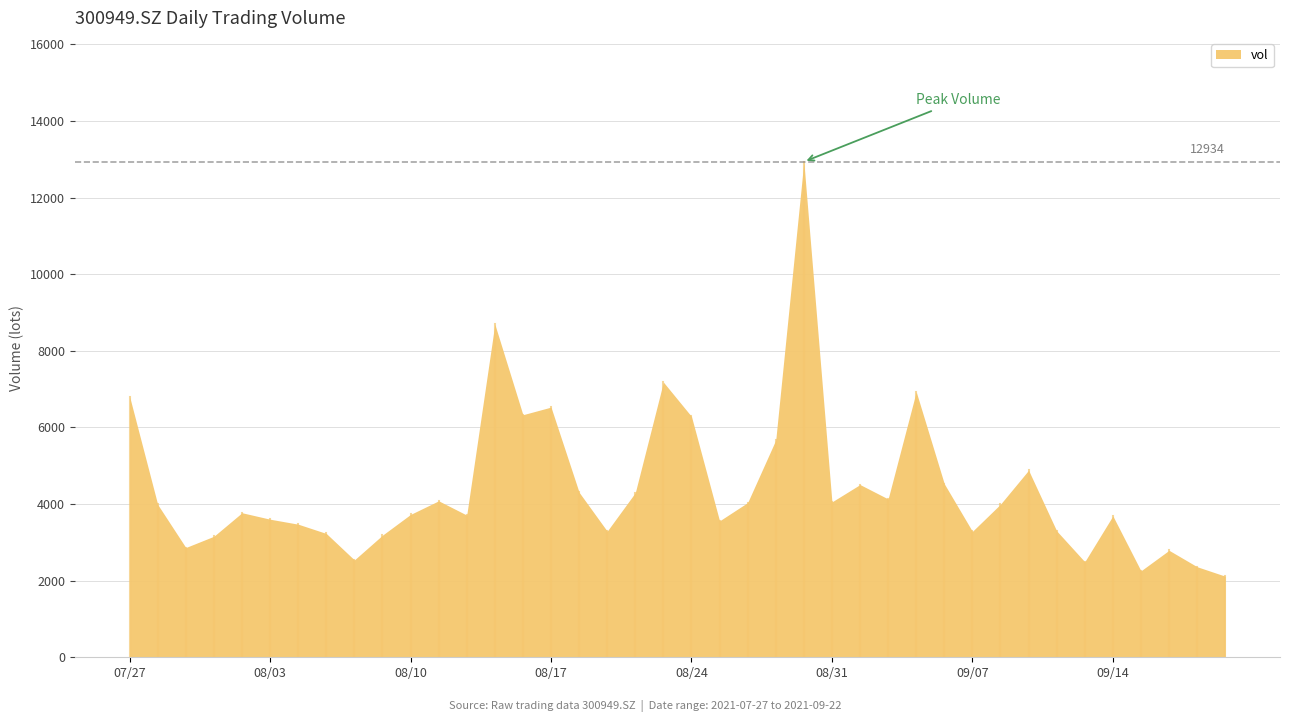

Reading right to left, extract all data points from this chart.

2117.0	2363.3	2792.0	2257.0	3691.0	2494.0	3299.0	4882.8	3996.3	3287.0	4529.0	6932.0	4133.0	4508.3	4056.0	12934.0	5671.2	4038.7	3561.0	6287.0	7183.0	4297.0	3292.0	4307.0	6530.0	6331.5	8695.2	3711.5	4084.0	3729.0	3186.5	2541.3	3232.0	3474.1	3604.0	3773.0	3159.0	2865.0	3988.0	6806.0